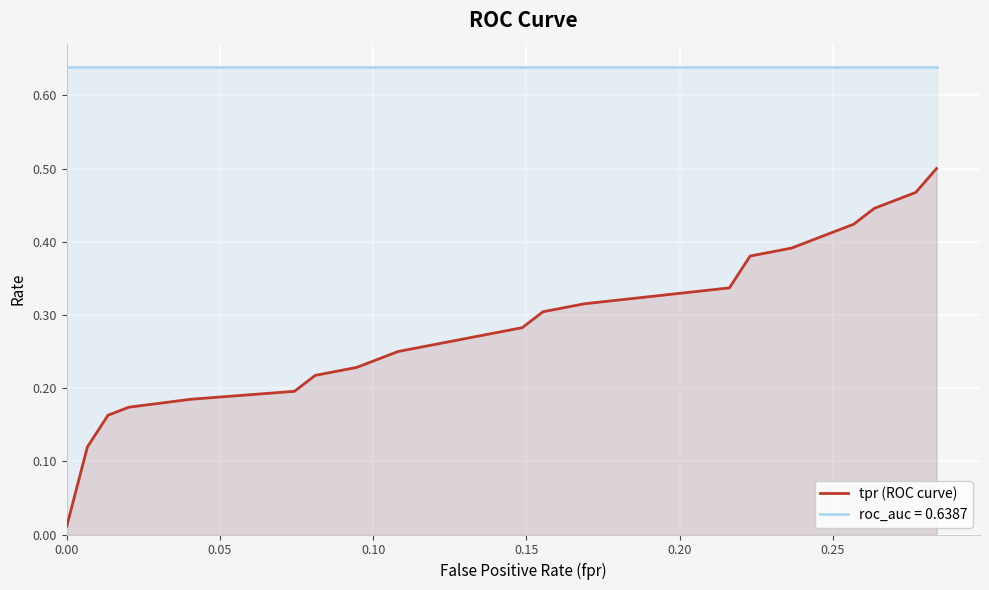

List the series in order of their peak value, highest first.

roc_auc = 0.6387, tpr (ROC curve)